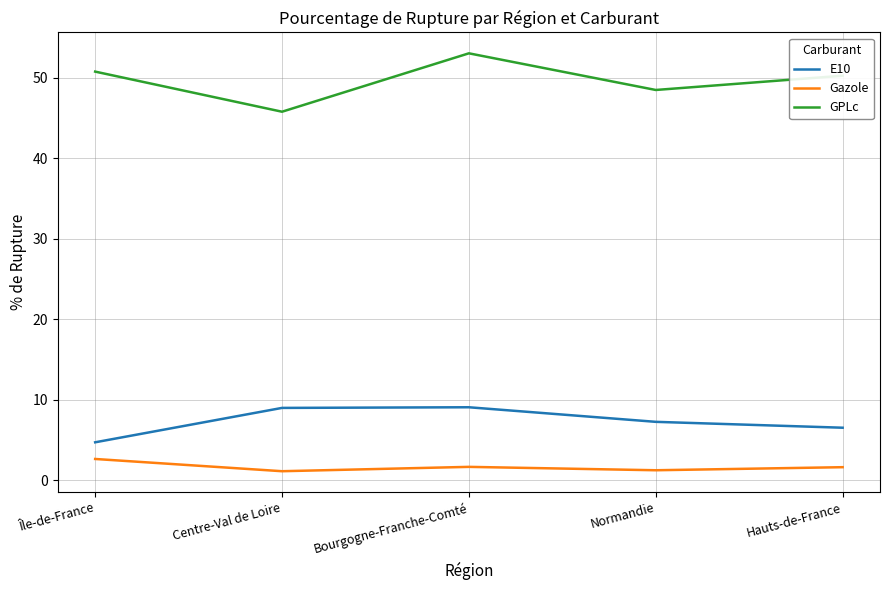

The Gazole series shows 2.6 at Île-de-France. True or false?

True